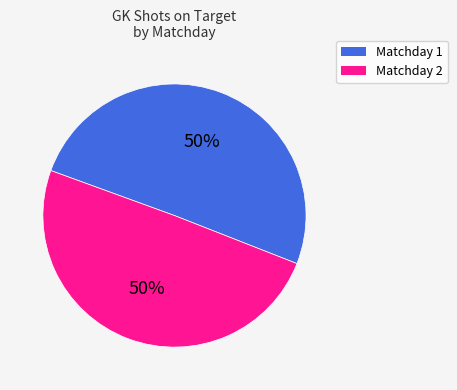

To the nearest percent, what is the average slice percentage?

50%